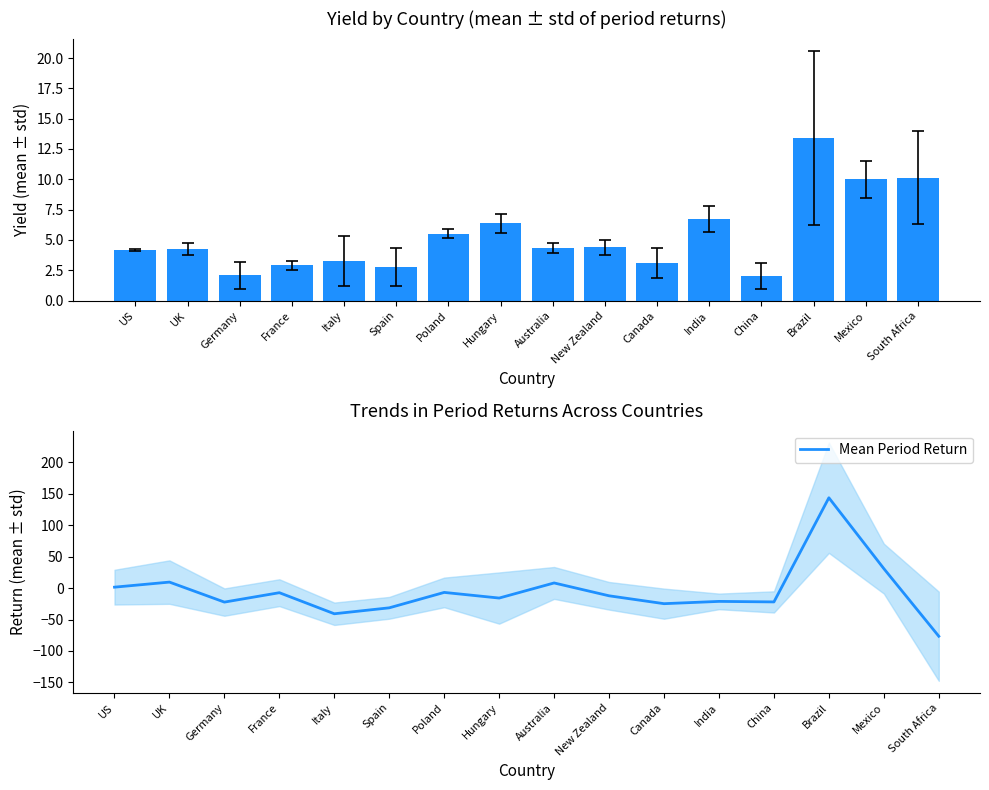

Reading left to right, transcribe all the data shown in this chart.

Yield: US=4.2	UK=4.2	Germany=2.1	France=2.9	Italy=3.3	Spain=2.8	Poland=5.5	Hungary=6.4	Australia=4.3	New Zealand=4.4	Canada=3.1	India=6.7	China=2.0	Brazil=13.4	Mexico=10.0	South Africa=10.1
Mean Period Return: US=1.4	UK=9.4	Germany=-22.4	France=-7.4	Italy=-40.9	Spain=-31.4	Poland=-7.0	Hungary=-15.9	Australia=8.0	New Zealand=-12.4	Canada=-24.9	India=-21.2	China=-22.1	Brazil=143.3	Mexico=30.8	South Africa=-76.6